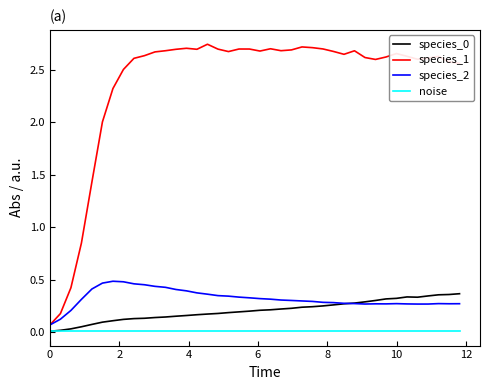

How many lines are shown in the chart?

4